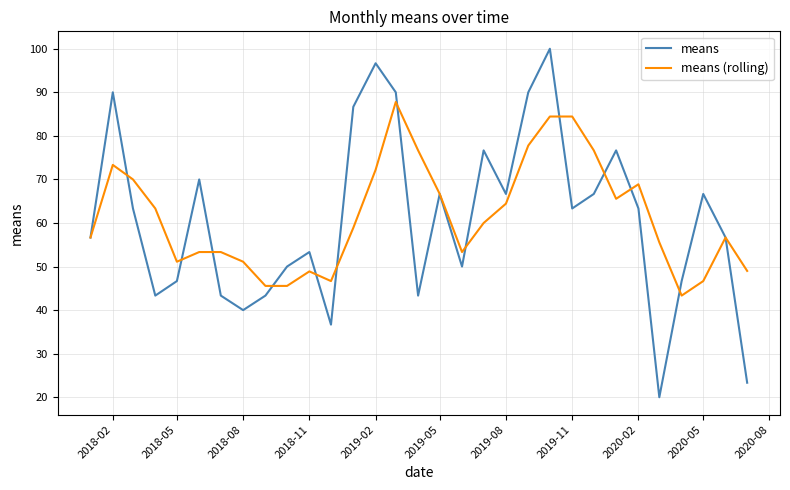

What is the highest value of the means series?

100.0